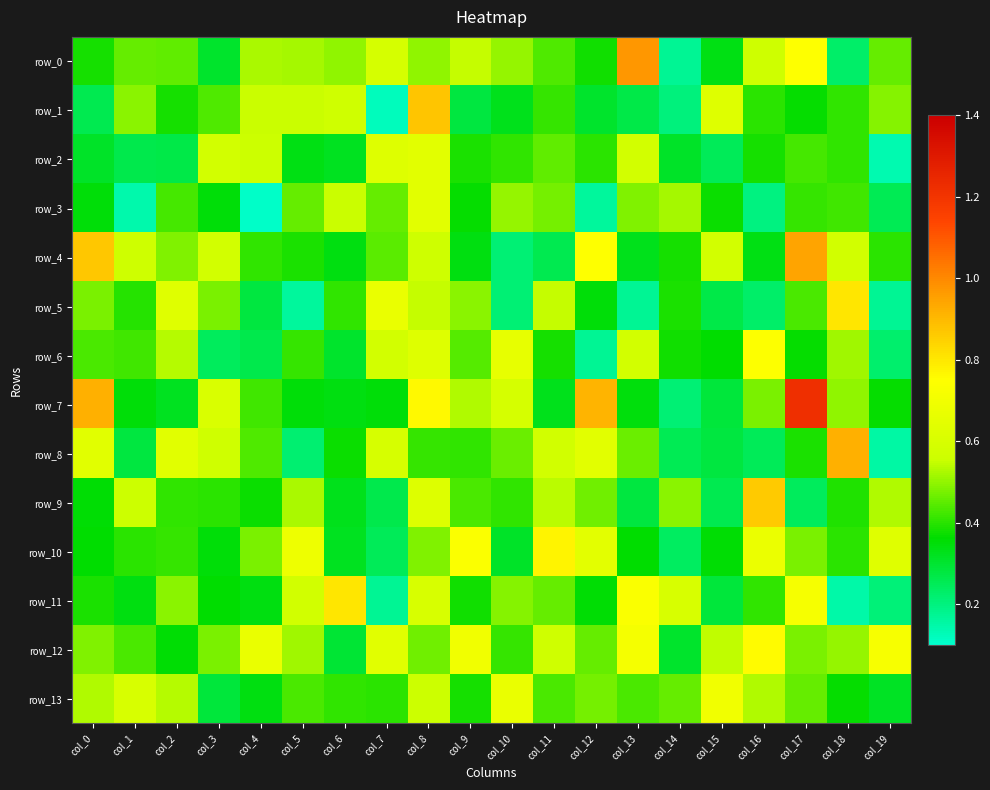

What is the difference between the maximum and minimum values in the row_12 series?

0.5